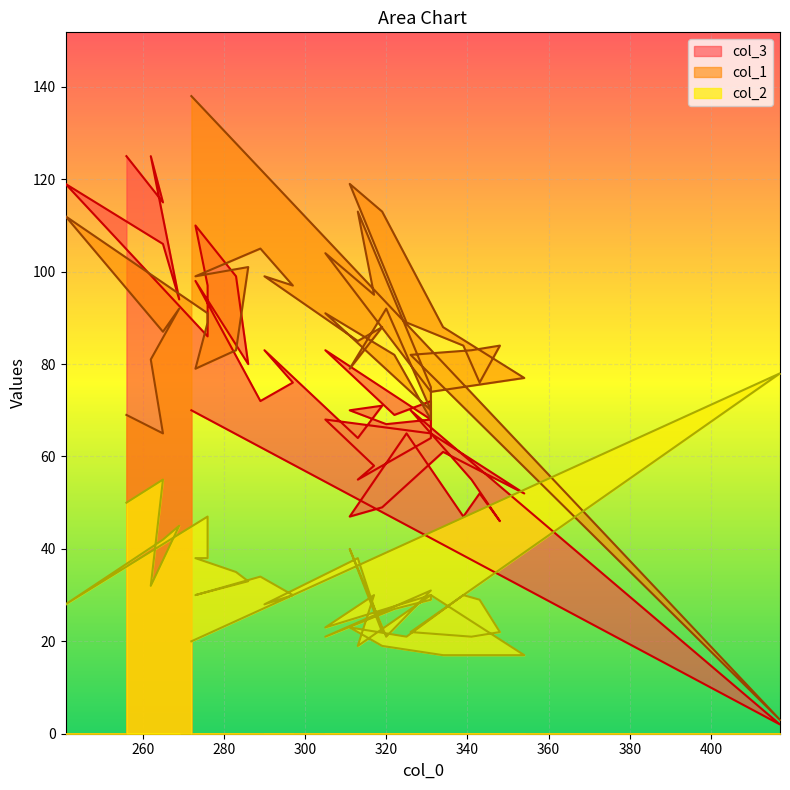

Which series ends up on top after the final intersection of col_1 and col_3?

col_3